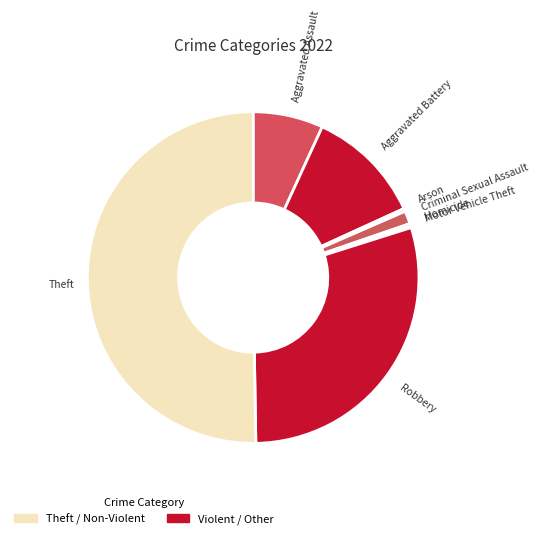

Is it true that Aggravated Battery is 18% of the pie?

False